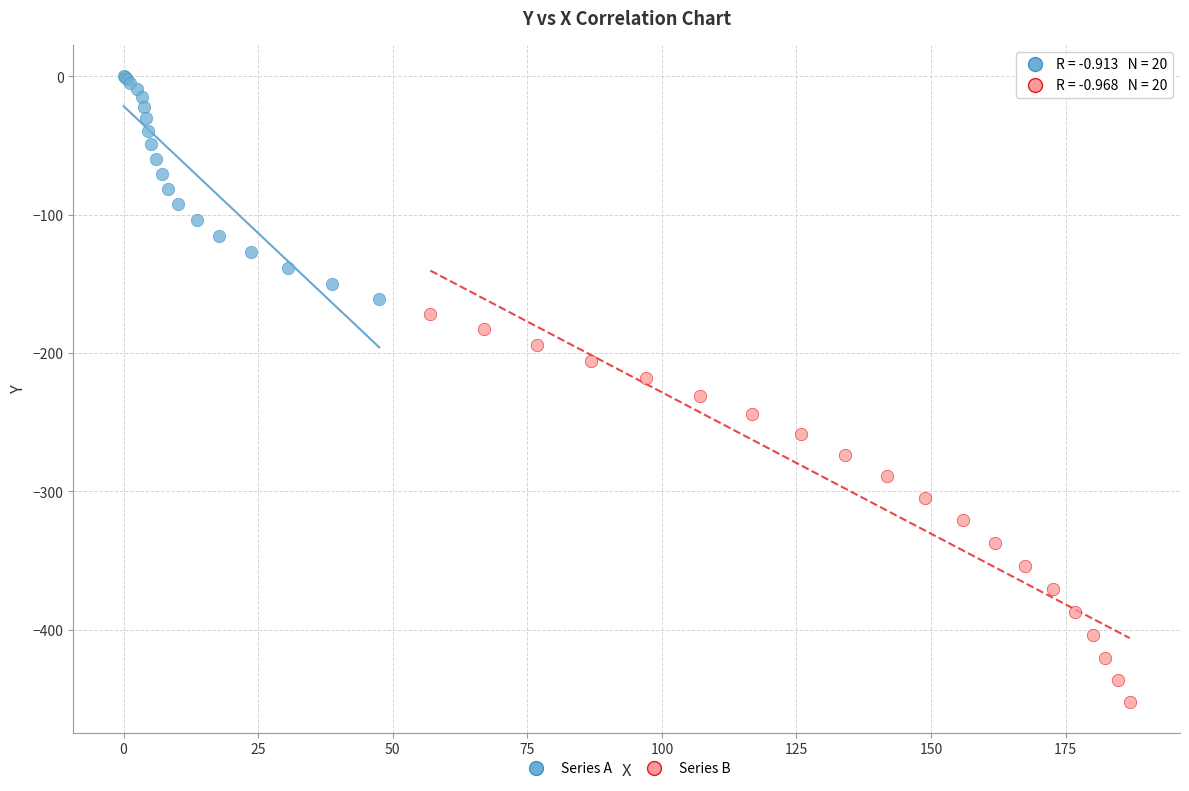

Which series has the largest Y range (max minus min)?

Series B